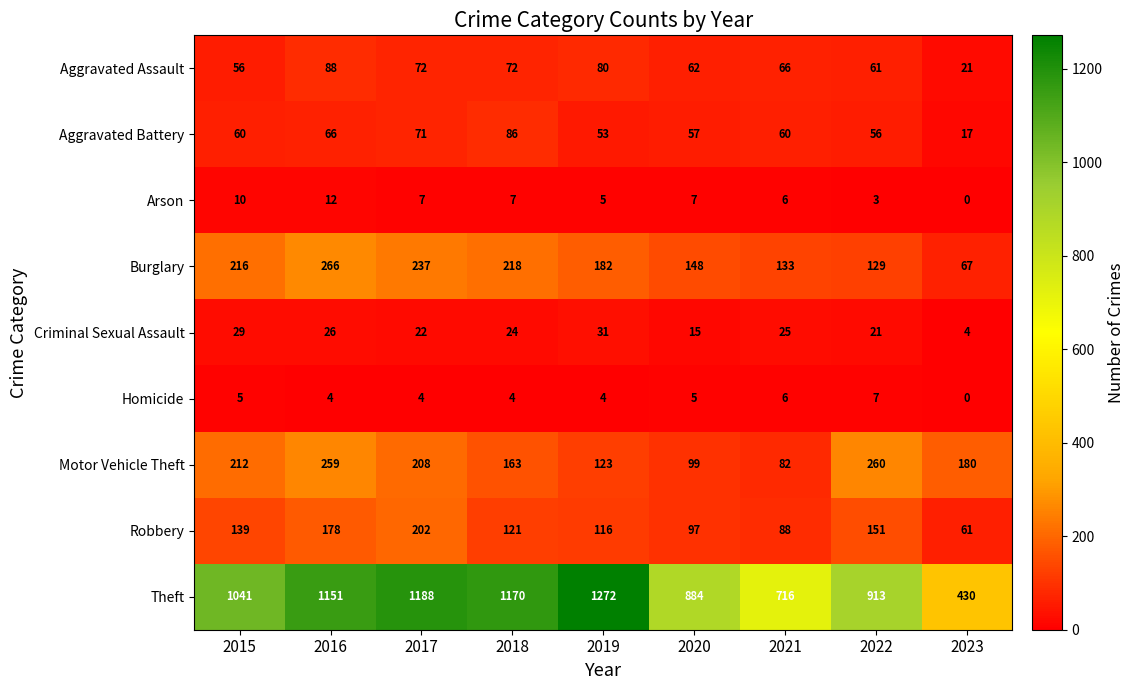

Between 2017 and 2021, which series saw the biggest shift?

Theft